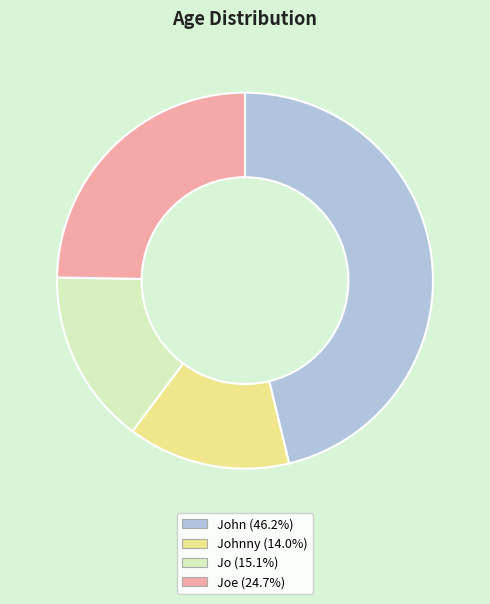

Does any single category account for the majority?

No